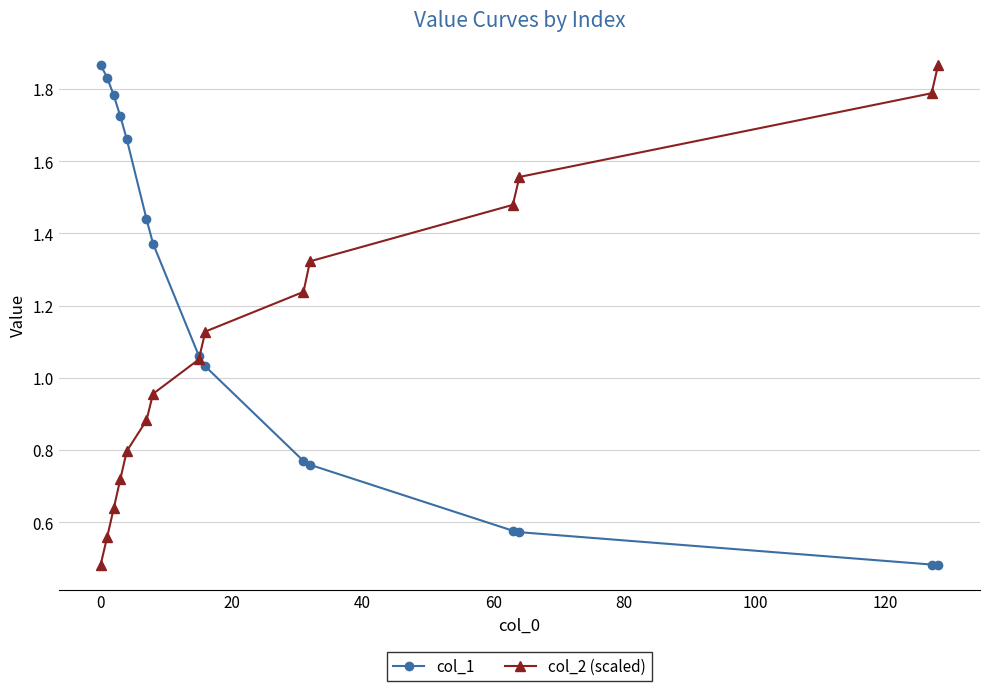

List the series in order of their overall mean, highest first.

col_1, col_2 (scaled)